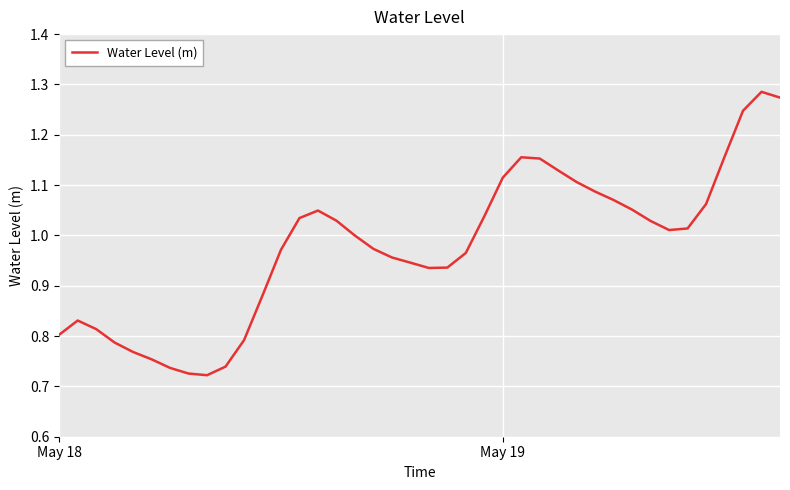

What is the difference between the maximum and minimum values?

0.6